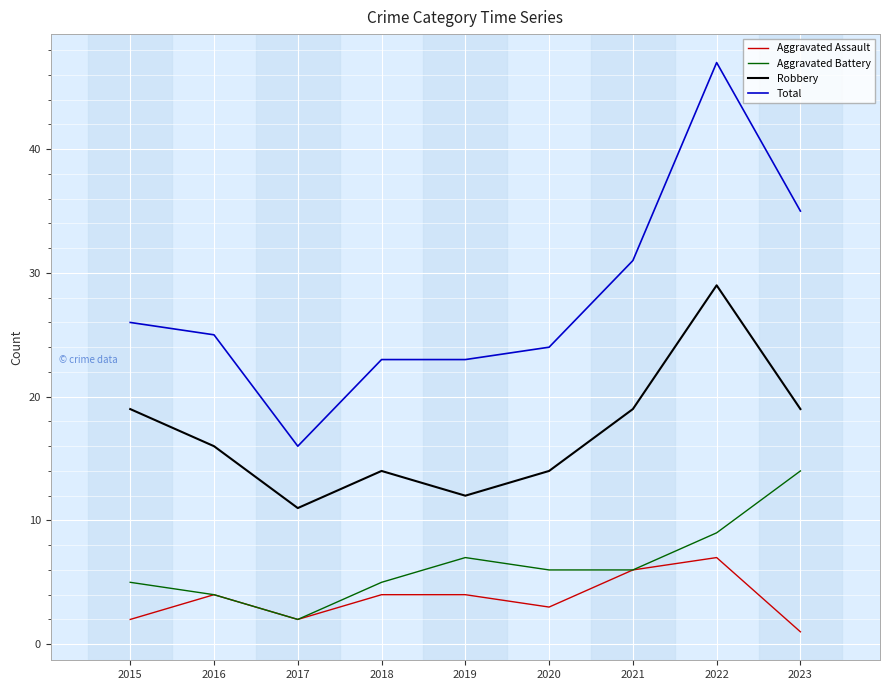

Reading left to right, what are all the values shown in this chart?

Aggravated Assault: 2	4	2	4	4	3	6	7	1
Aggravated Battery: 5	4	2	5	7	6	6	9	14
Robbery: 19	16	11	14	12	14	19	29	19
Total: 26	25	16	23	23	24	31	47	35